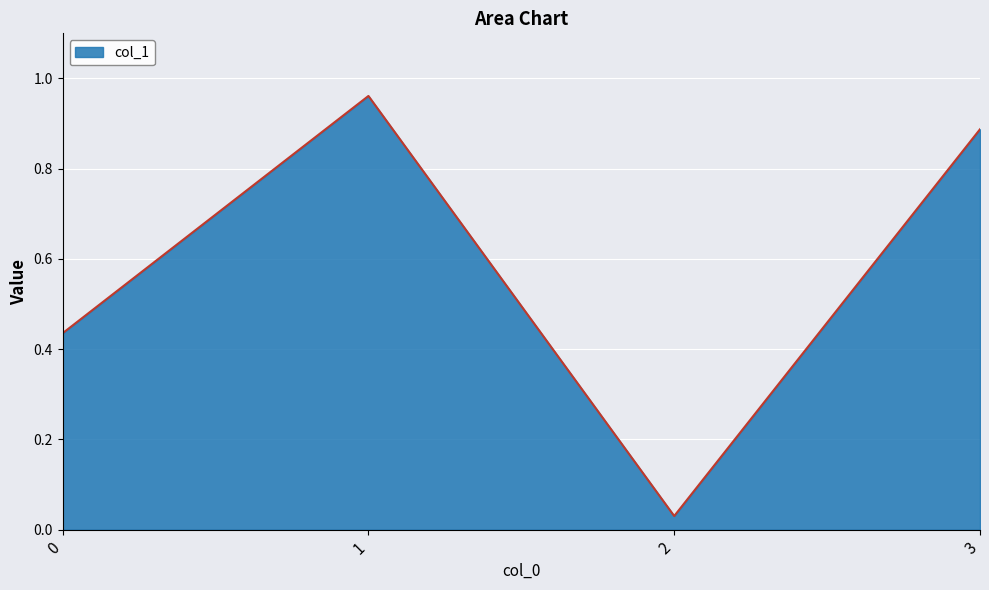

What is the sum of all values?

2.3